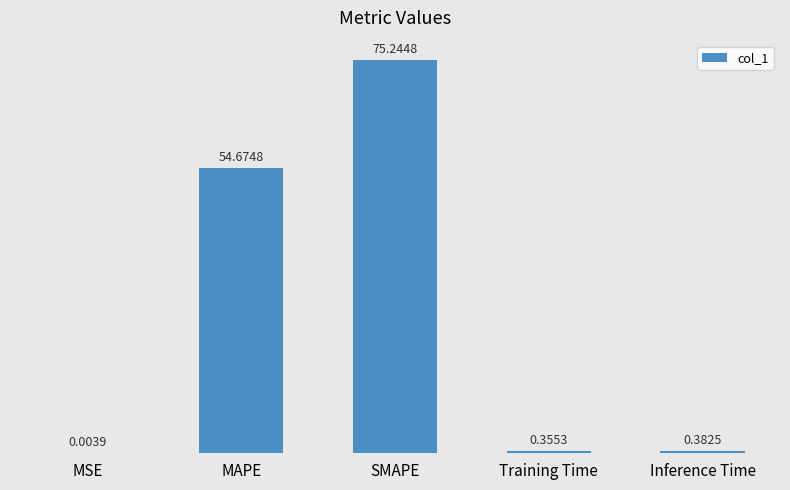

What is the sum of the values at Training Time and Inference Time?

0.7